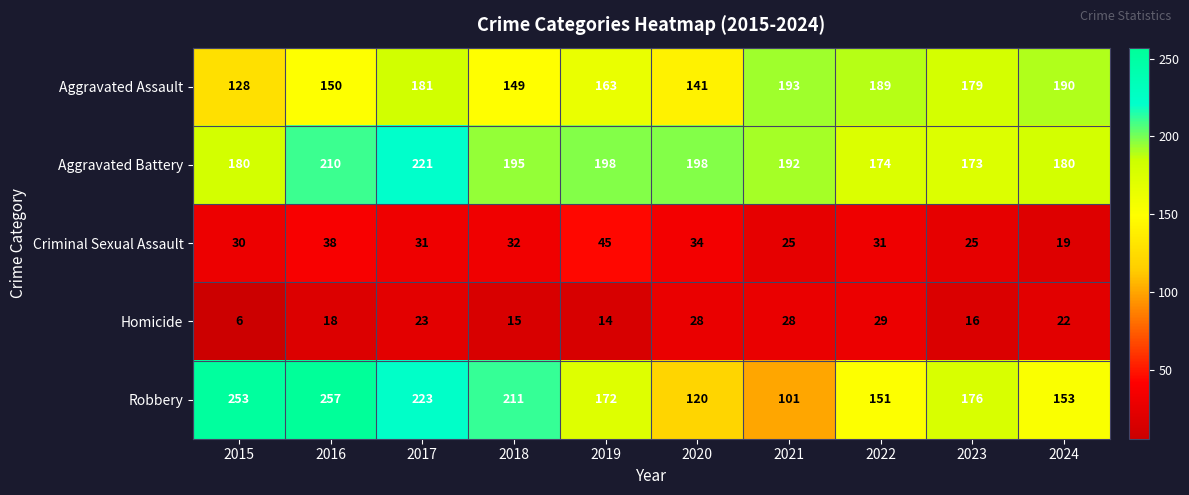

Rank the series at 2022 from lowest to highest value.

Homicide, Criminal Sexual Assault, Robbery, Aggravated Battery, Aggravated Assault